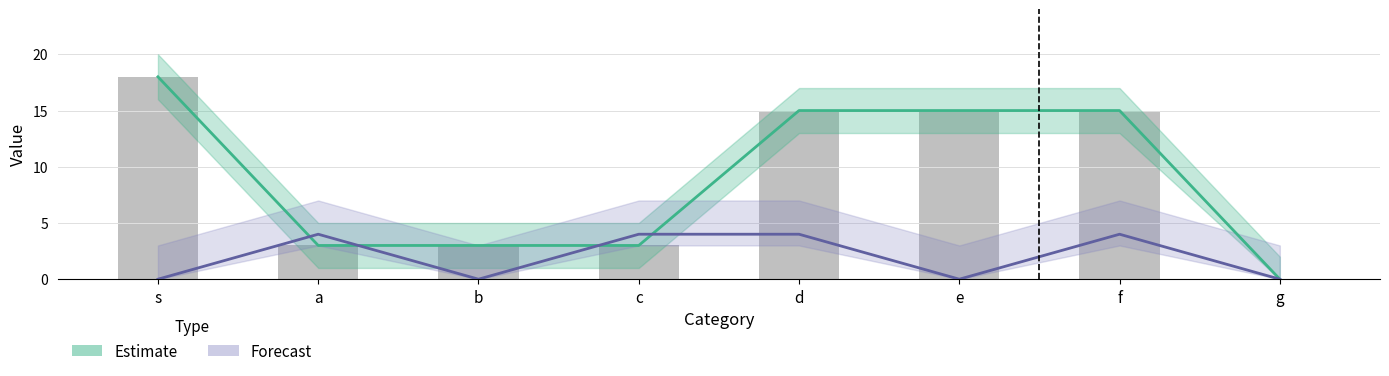

Which has a higher value, g or c?

c